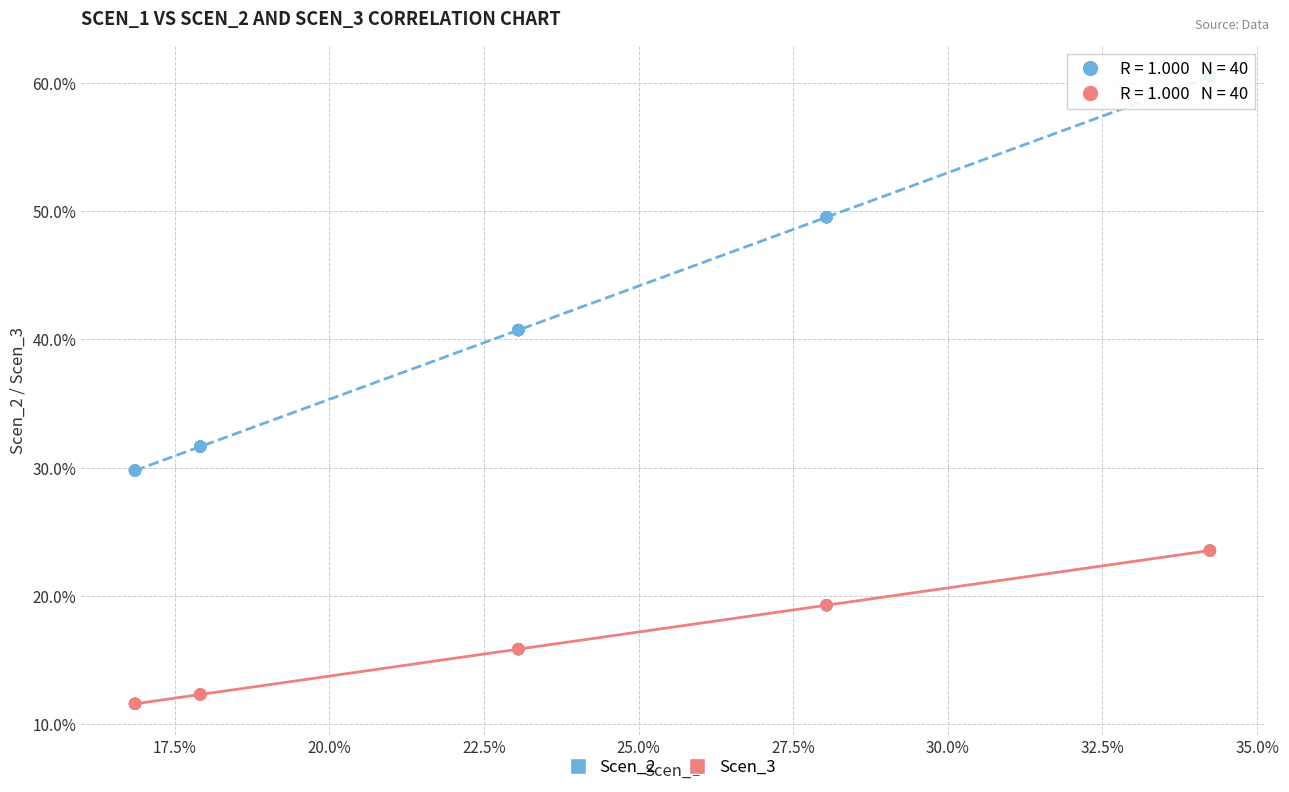

Which series has the widest spread of Y values?

Scen_2